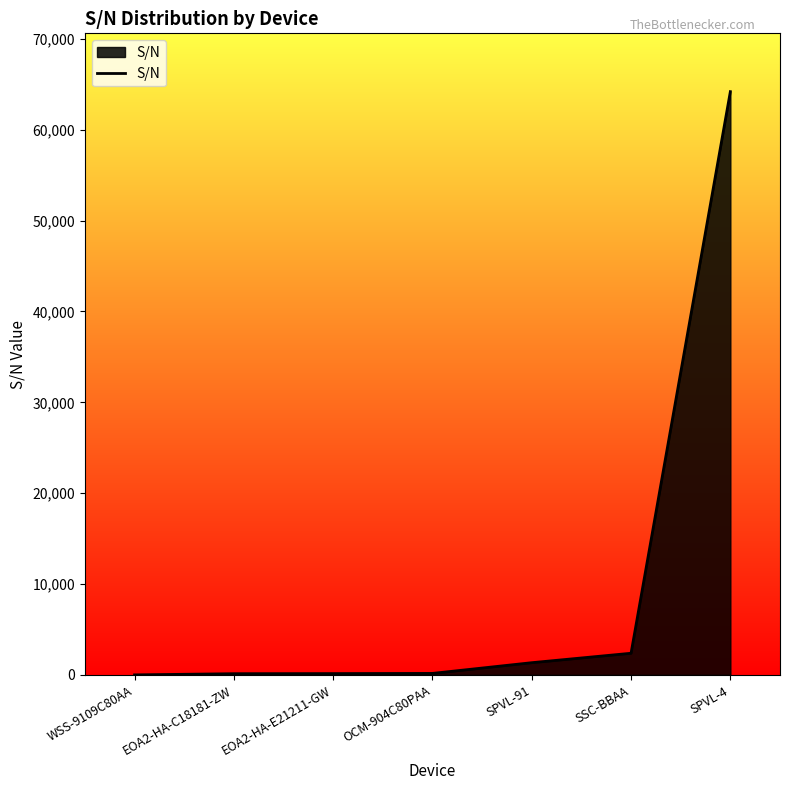

The chart shows a value of 131 at EOA2-HA-C18181-ZW. True or false?

True